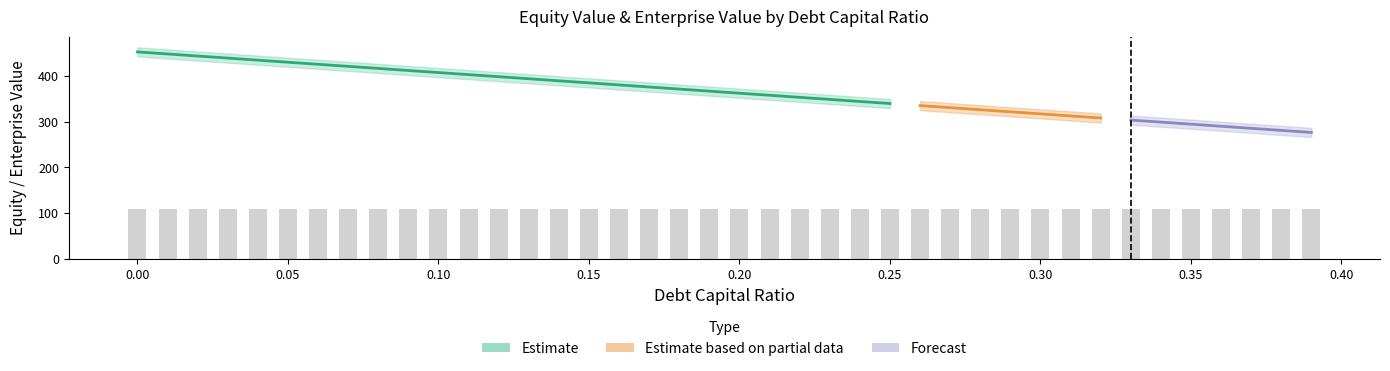

Reading right to left, transcribe all the data shown in this chart.

debt_capital: 0.4	0.4	0.4	0.4	0.3	0.3	0.3	0.3	0.3	0.3	0.3	0.3	0.3	0.3	0.2	0.2	0.2	0.2	0.2	0.2	0.2	0.2	0.2	0.2	0.1	0.1	0.1	0.1	0.1	0.1	0.1	0.1	0.1	0.1	0.1	0.0	0.0	0.0	0.0	0.0
equity_value: 276.2	280.7	285.2	289.7	294.2	298.7	303.2	307.7	312.2	316.7	321.2	325.8	330.3	334.8	339.3	343.8	348.3	352.8	357.3	361.8	366.3	370.8	375.3	379.8	384.3	388.8	393.3	397.8	402.3	406.8	411.3	415.8	420.3	424.9	429.4	433.9	438.4	442.9	447.4	451.9
equity_value_upper: 286.2	290.7	295.2	299.7	304.2	308.7	313.2	317.7	322.2	326.7	331.2	335.8	340.3	344.8	349.3	353.8	358.3	362.8	367.3	371.8	376.3	380.8	385.3	389.8	394.3	398.8	403.3	407.8	412.3	416.8	421.3	425.8	430.3	434.9	439.4	443.9	448.4	452.9	457.4	461.9
equity_value_lower: 266.2	270.7	275.2	279.7	284.2	288.7	293.2	297.7	302.2	306.7	311.2	315.8	320.3	324.8	329.3	333.8	338.3	342.8	347.3	351.8	356.3	360.8	365.3	369.8	374.3	378.8	383.3	387.8	392.3	396.8	401.3	405.8	410.3	414.9	419.4	423.9	428.4	432.9	437.4	441.9
interest_expense: 8.9	8.7	8.4	8.2	8.0	7.7	7.5	7.3	7.1	6.8	6.6	6.4	6.2	5.9	5.7	5.5	5.2	5.0	4.8	4.6	4.3	4.1	3.9	3.6	3.4	3.2	3.0	2.7	2.5	2.3	2.1	1.8	1.6	1.4	1.1	0.9	0.7	0.5	0.2	0.0
enterprise_value: 109.7	109.6	109.6	109.6	109.6	109.5	109.5	109.5	109.5	109.4	109.4	109.4	109.4	109.3	109.3	109.3	109.3	109.2	109.2	109.2	109.2	109.1	109.1	109.1	109.1	109.0	109.0	109.0	109.0	108.9	108.9	108.9	108.9	108.8	108.8	108.8	108.8	108.7	108.7	108.7